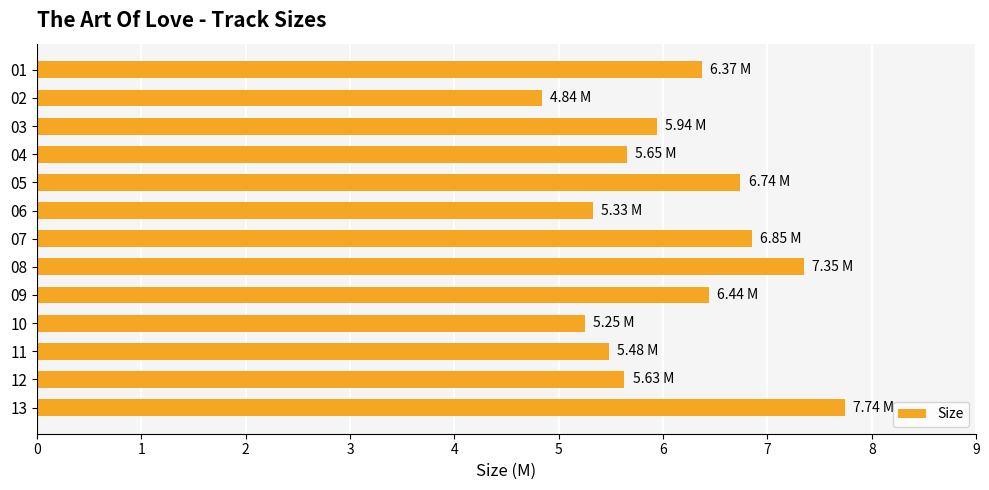

How many bars are there in total?

13